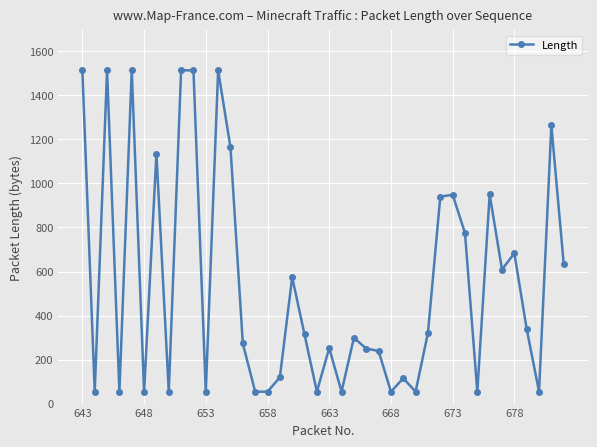

Does the chart have visible grid lines?

Yes